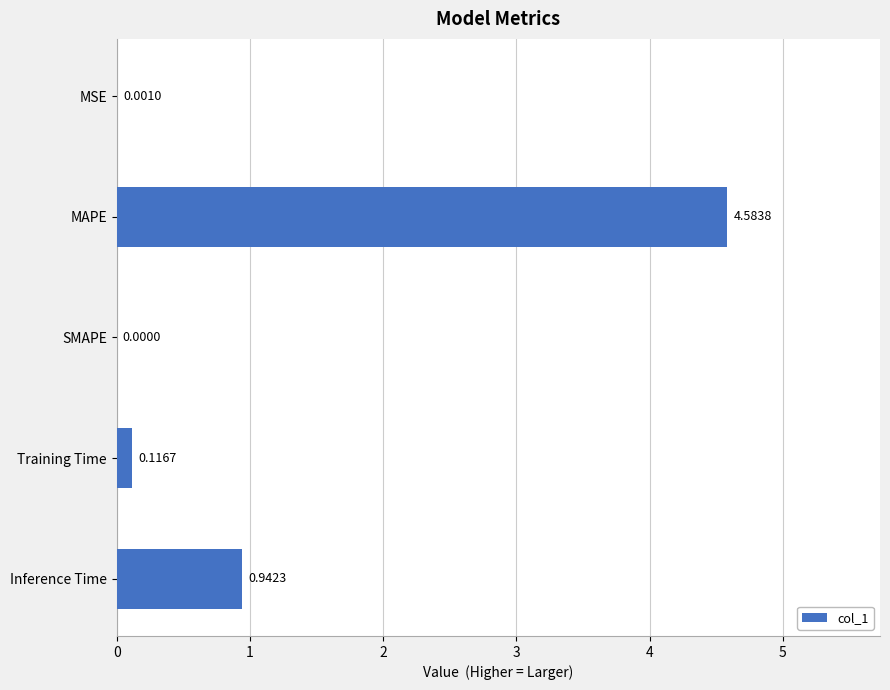

What is the change in value from SMAPE to Inference Time?

+0.9